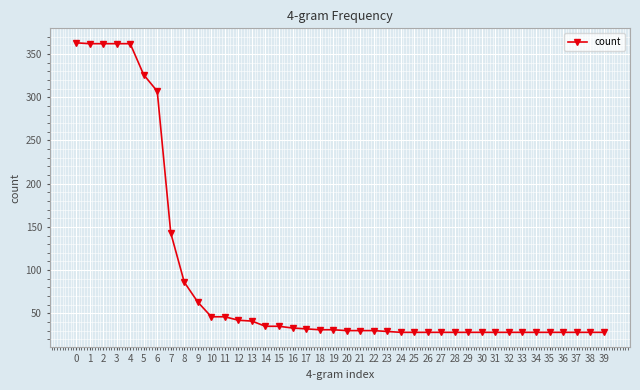

What value does the data have at 11, to the nearest 10?

50